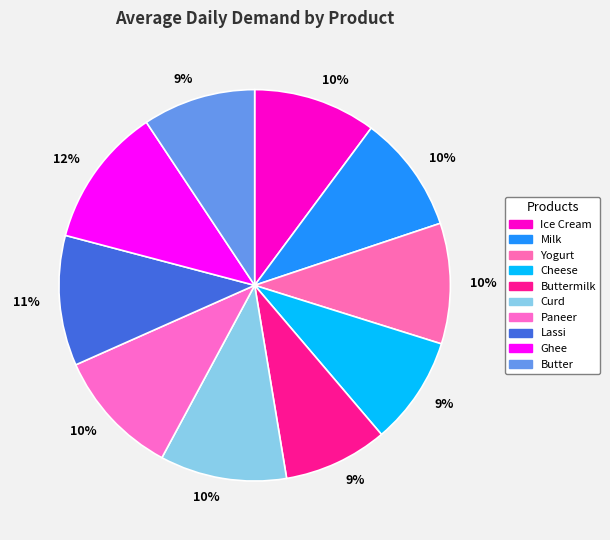

How many slices are in this pie chart?

10